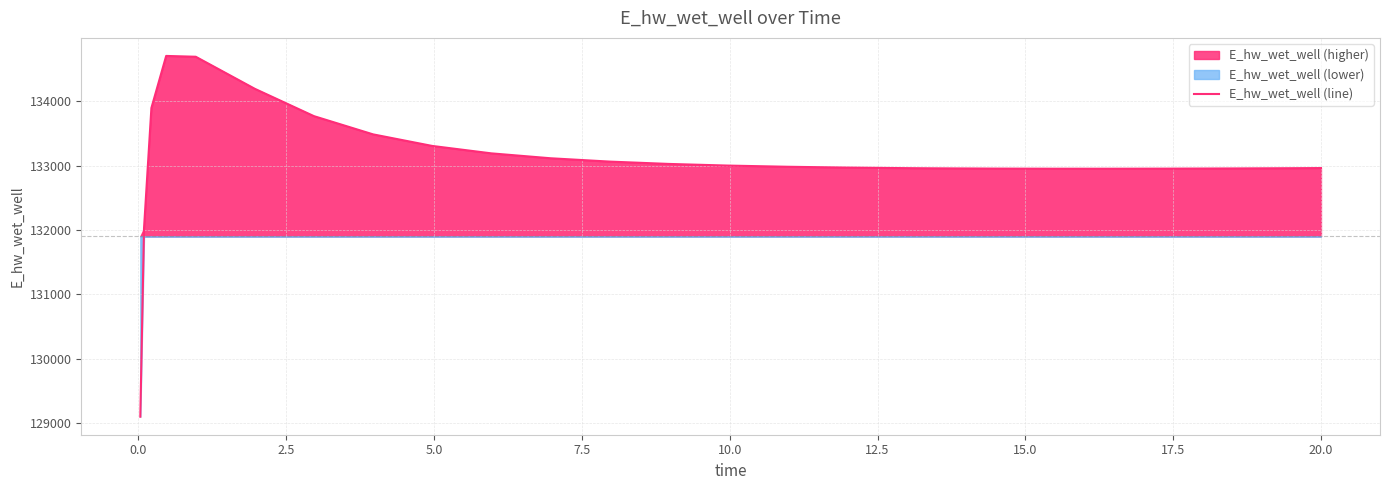

Reading left to right, extract all data points from this chart.

129099.7	132025.5	133898.1	134707.4	134694.6	134195.9	133771.1	133488.0	133308.2	133192.8	133116.7	133064.8	133028.6	133003.0	132984.7	132972.0	132963.3	132960.2	132956.1	132954.2	132954.1	132955.5	132958.2	132961.9	132964.3